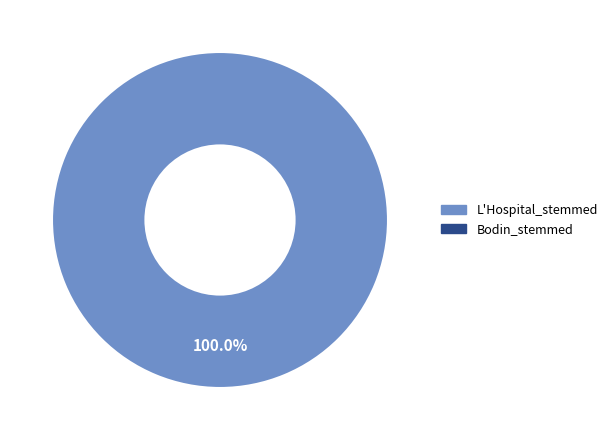

Does any single category account for the majority?

Yes